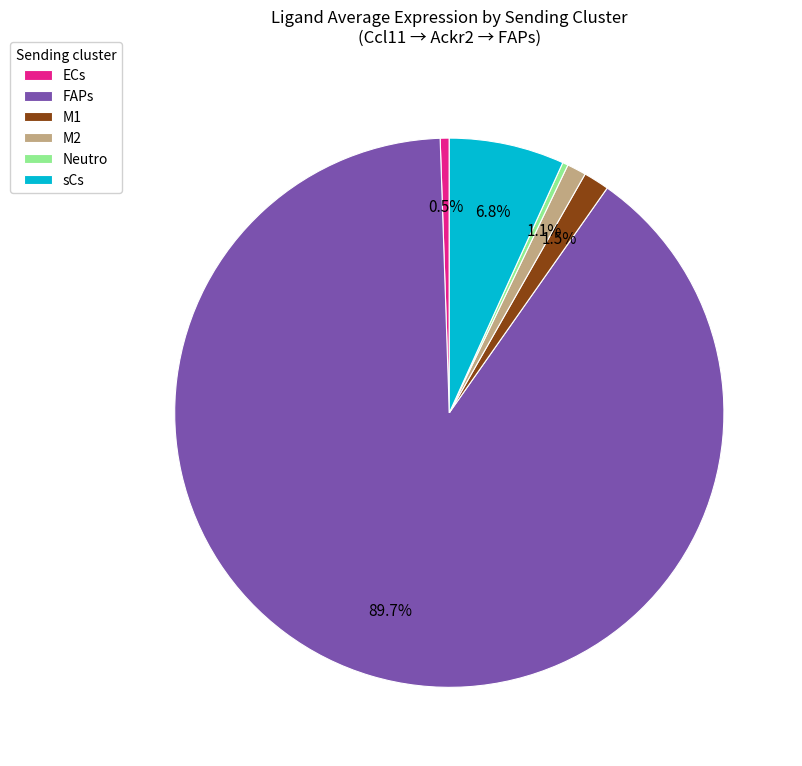

To the nearest percent, what portion does M2 represent?

1%